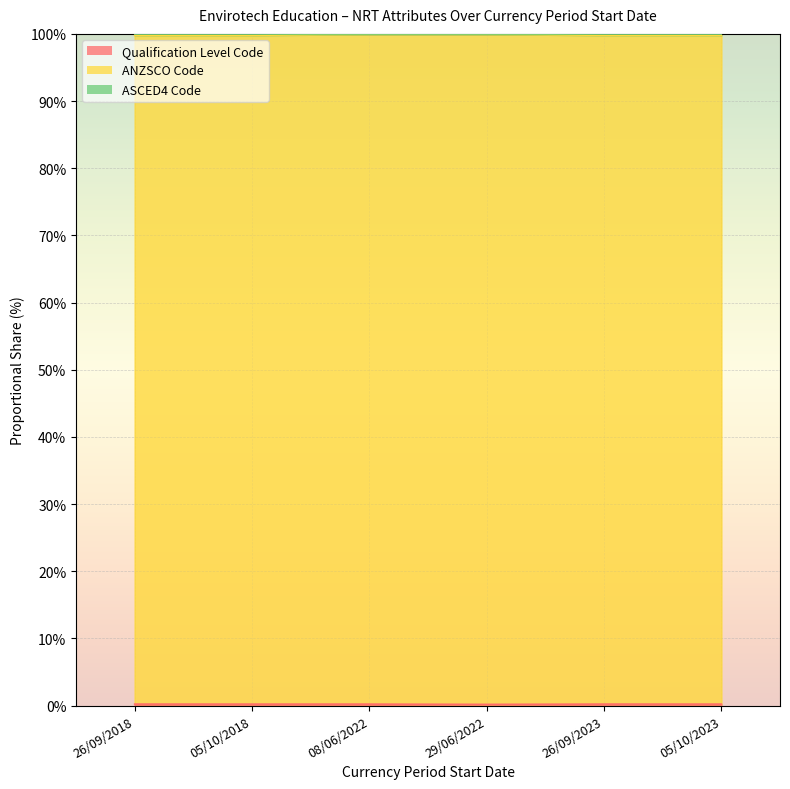

How many categories are shown in the chart?

6